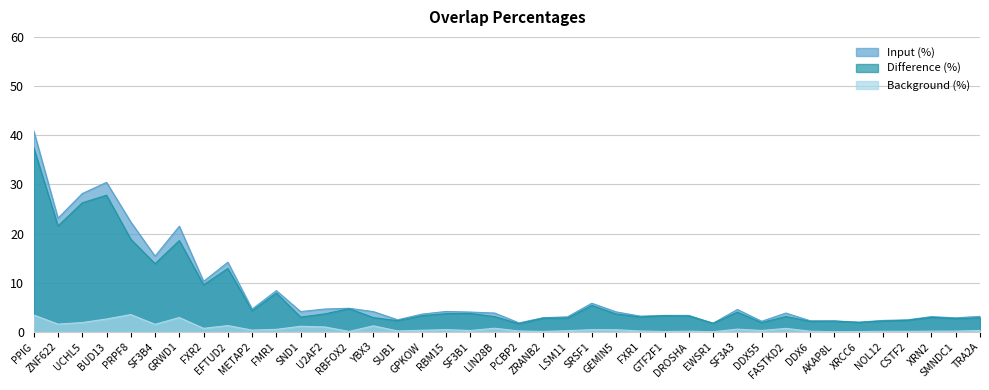

True or false: Difference (%) and Input (%) cross at least once.

False